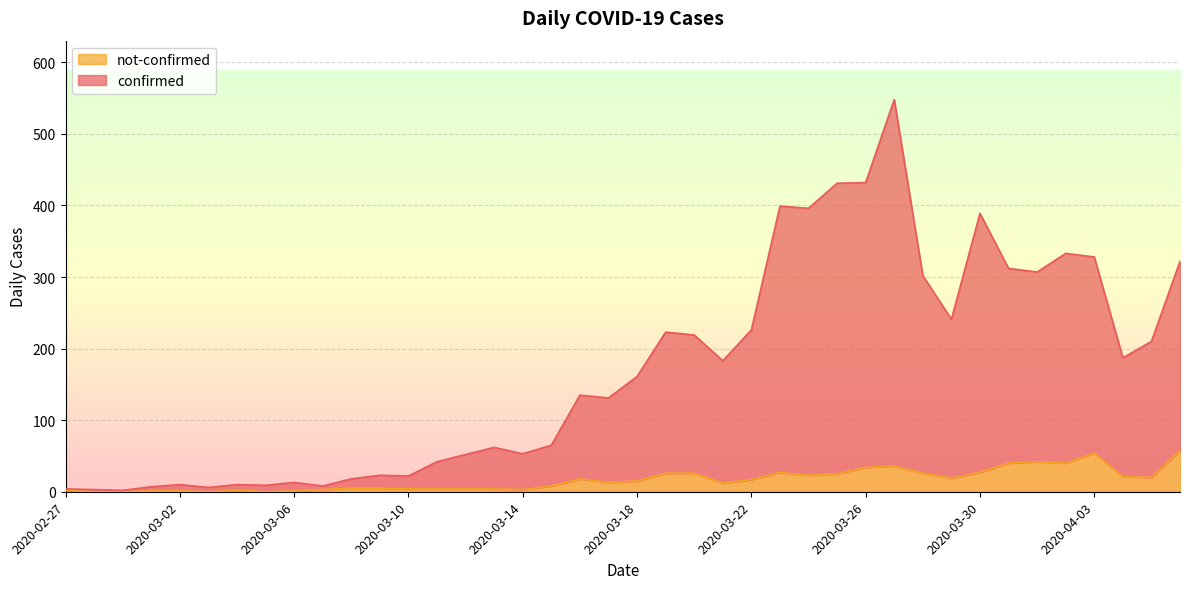

True or false: confirmed and not-confirmed cross at least once.

False